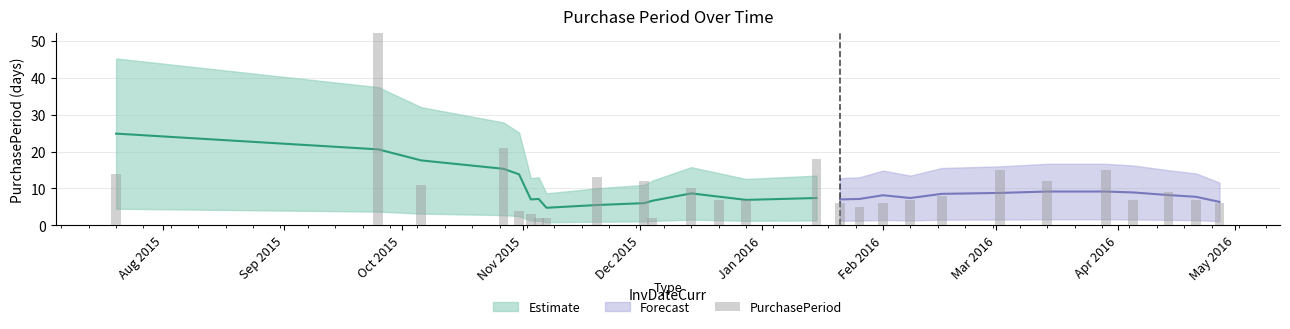

What is the average value?

11